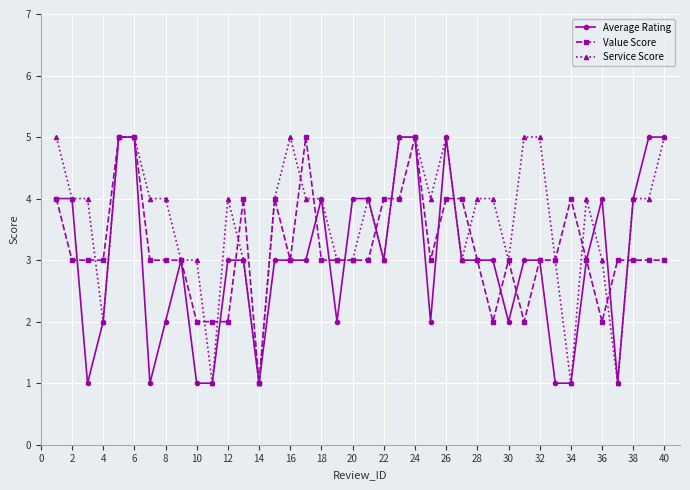

What is the value of the Value Score point at the 16th from the left?

3